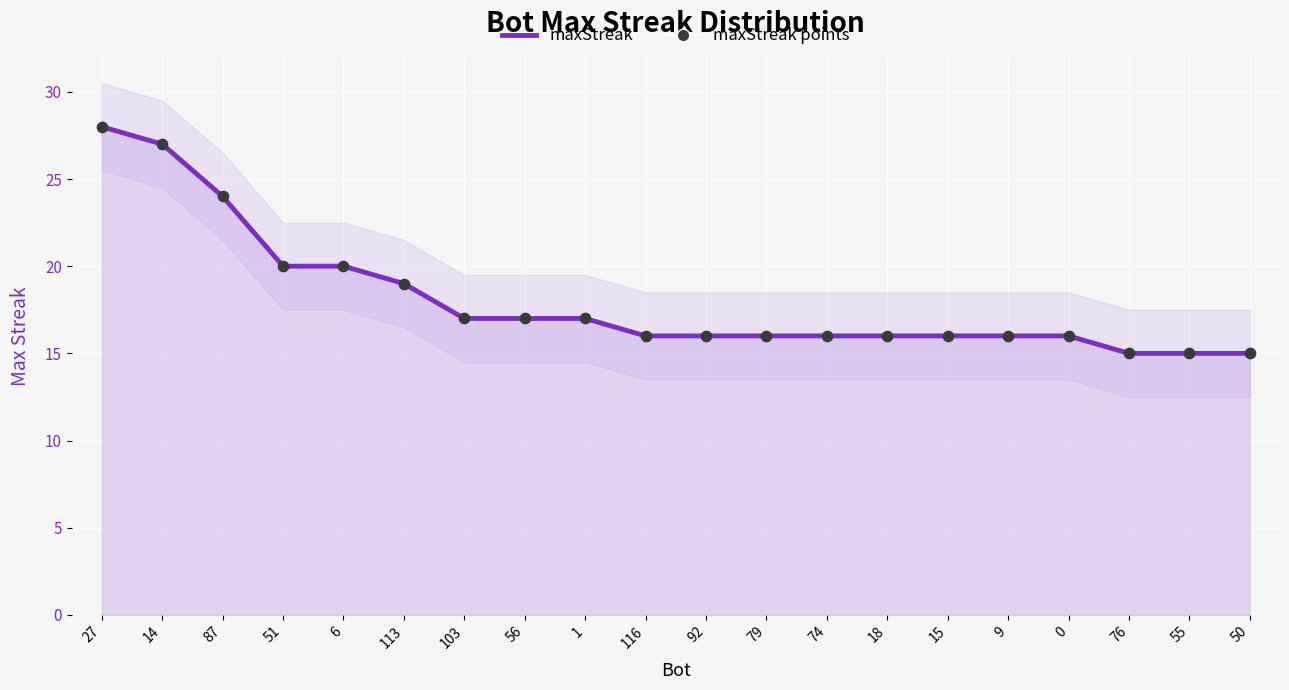

Which series has the largest total across all categories?

maxStreak